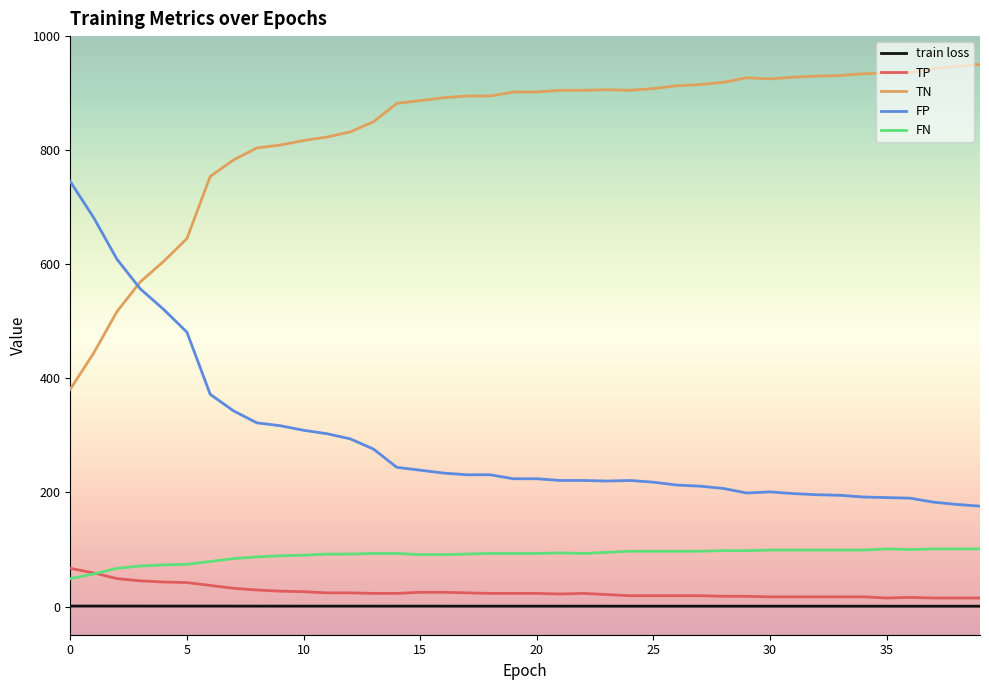

Which series has the largest total across all categories?

TN